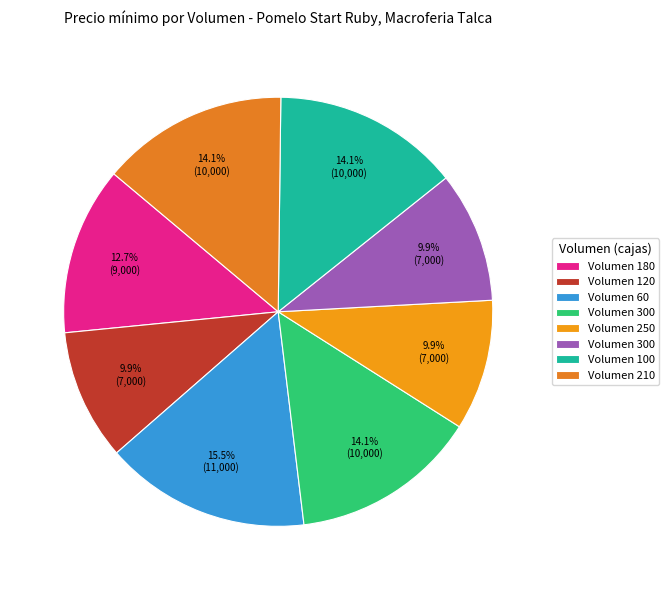

Which slice is the largest?

60